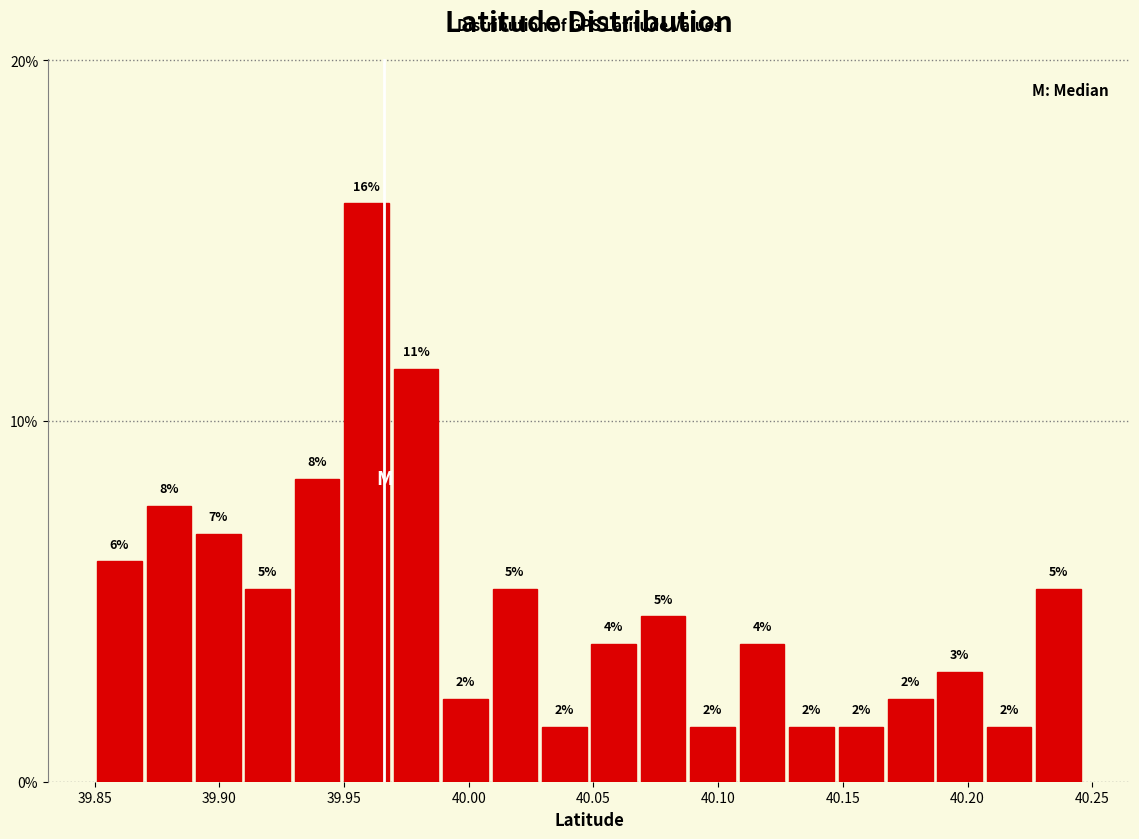

Read against the x-axis, roughly where is the centre of the tallest bar?

39.960